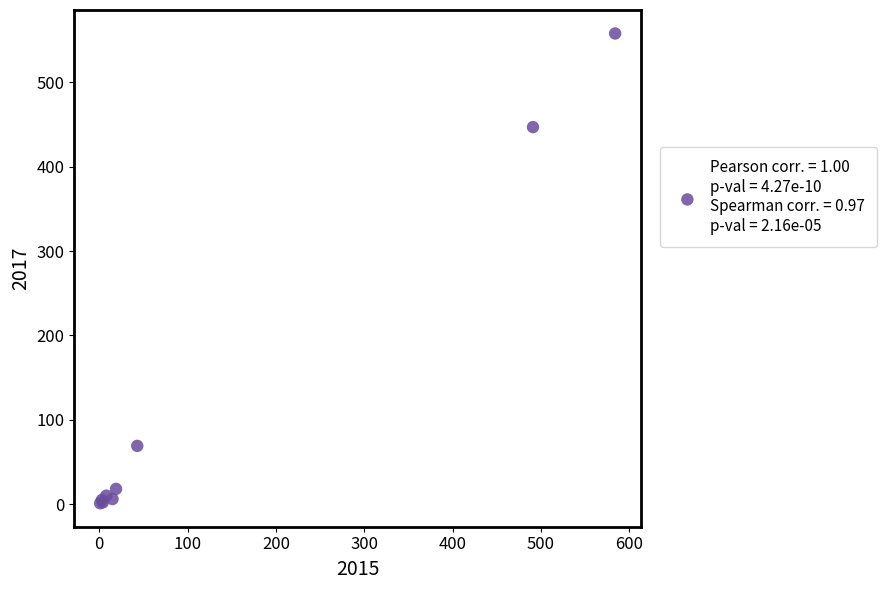

What Y value in the scatter plot is closest to 279?

447